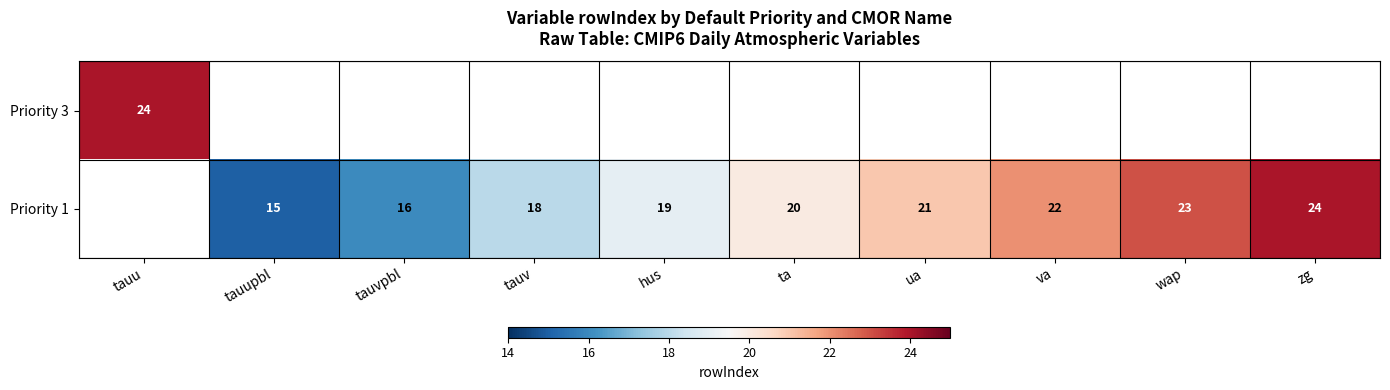

What is the difference between the Priority 1 values at ta and tauvpbl?

4